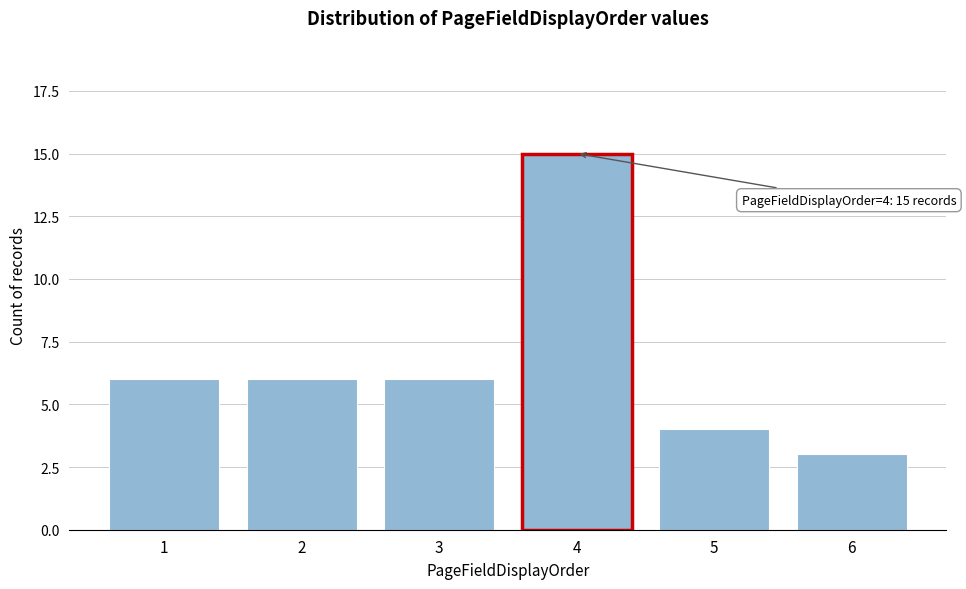

Reading left to right, what are all the values shown in this chart?

1=6	2=6	3=6	4=15	5=4	6=3